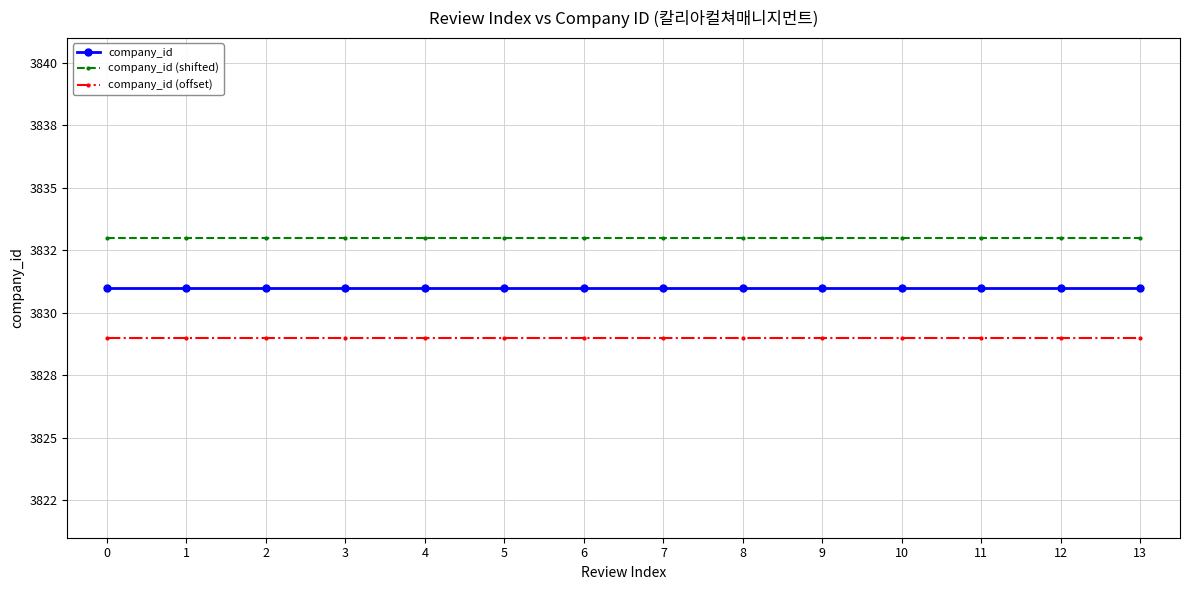

Does the chart have visible grid lines?

Yes